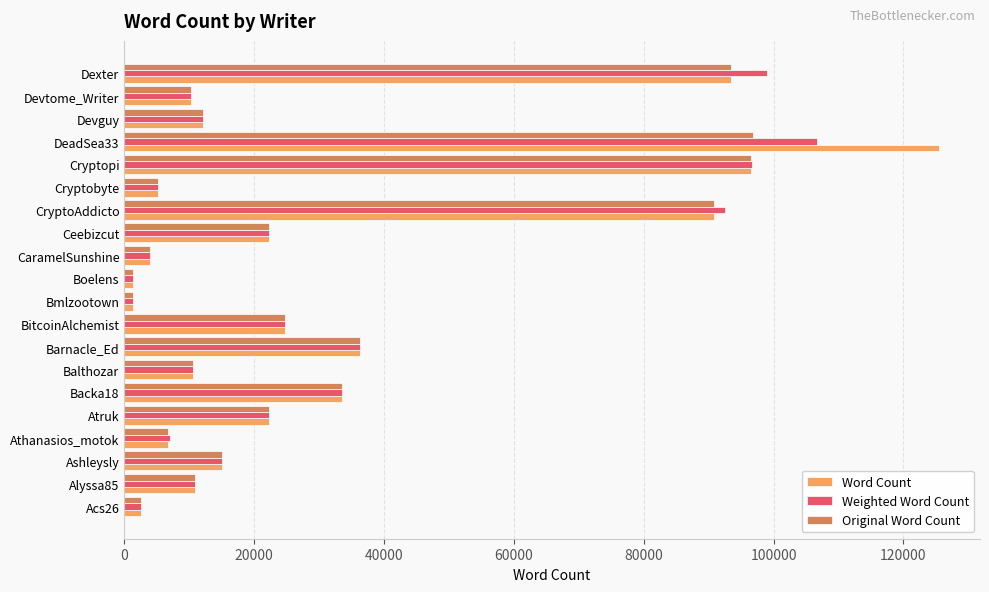

Is the value of Original Word Count at Ceebizcut greater than the value of Word Count at Balthozar?

Yes